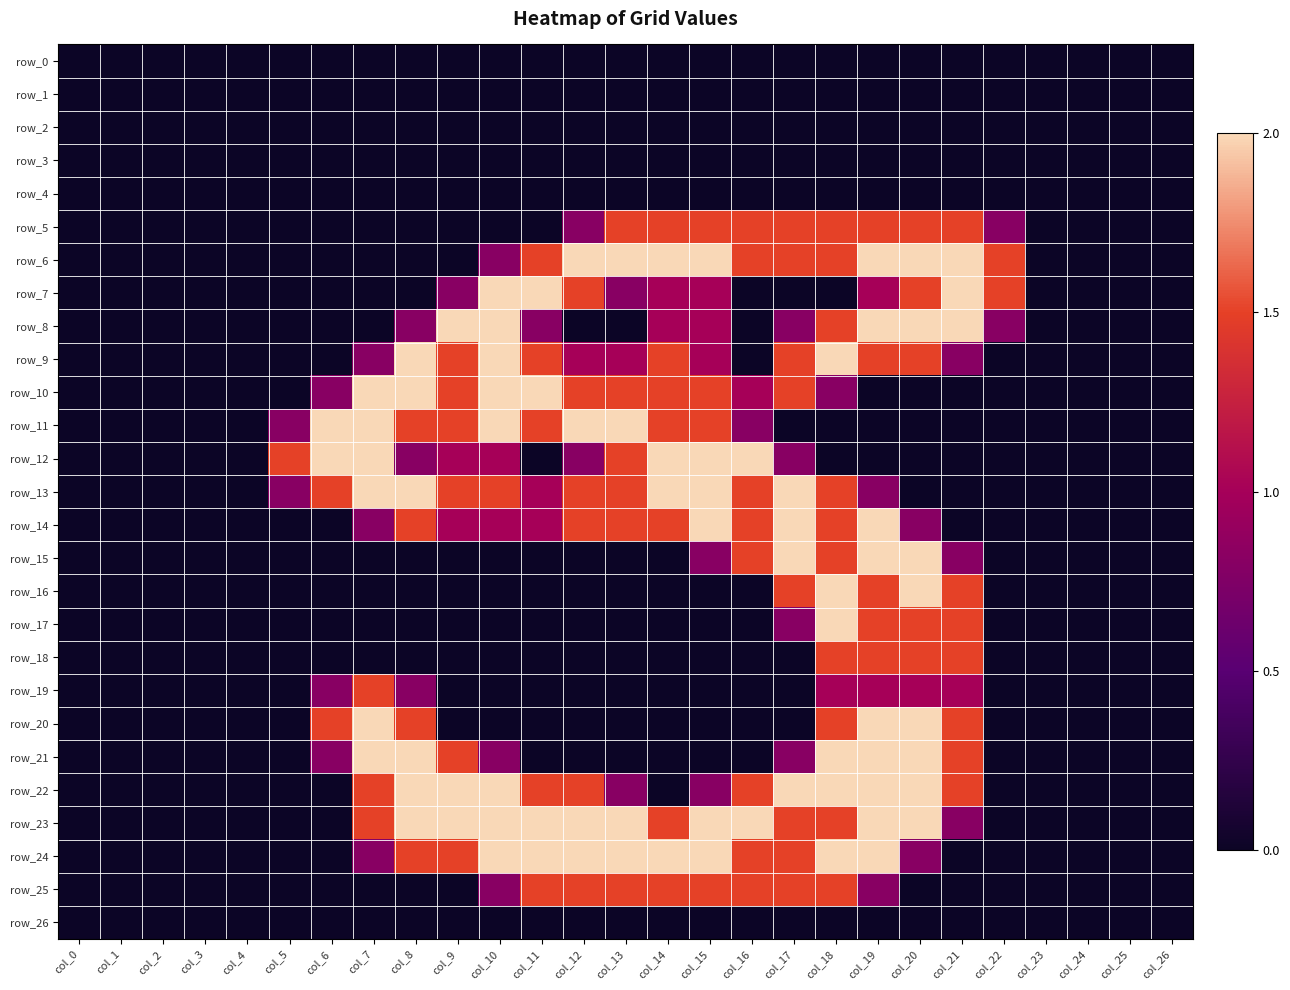

Reading left to right, what are all the values shown in this chart?

row_0: col_0=0.0	col_1=0.0	col_2=0.0	col_3=0.0	col_4=0.0	col_5=0.0	col_6=0.0	col_7=0.0	col_8=0.0	col_9=0.0	col_10=0.0	col_11=0.0	col_12=0.0	col_13=0.0	col_14=0.0	col_15=0.0	col_16=0.0	col_17=0.0	col_18=0.0	col_19=0.0	col_20=0.0	col_21=0.0	col_22=0.0	col_23=0.0	col_24=0.0	col_25=0.0	col_26=0.0
row_1: col_0=0.0	col_1=0.0	col_2=0.0	col_3=0.0	col_4=0.0	col_5=0.0	col_6=0.0	col_7=0.0	col_8=0.0	col_9=0.0	col_10=0.0	col_11=0.0	col_12=0.0	col_13=0.0	col_14=0.0	col_15=0.0	col_16=0.0	col_17=0.0	col_18=0.0	col_19=0.0	col_20=0.0	col_21=0.0	col_22=0.0	col_23=0.0	col_24=0.0	col_25=0.0	col_26=0.0
row_2: col_0=0.0	col_1=0.0	col_2=0.0	col_3=0.0	col_4=0.0	col_5=0.0	col_6=0.0	col_7=0.0	col_8=0.0	col_9=0.0	col_10=0.0	col_11=0.0	col_12=0.0	col_13=0.0	col_14=0.0	col_15=0.0	col_16=0.0	col_17=0.0	col_18=0.0	col_19=0.0	col_20=0.0	col_21=0.0	col_22=0.0	col_23=0.0	col_24=0.0	col_25=0.0	col_26=0.0
row_3: col_0=0.0	col_1=0.0	col_2=0.0	col_3=0.0	col_4=0.0	col_5=0.0	col_6=0.0	col_7=0.0	col_8=0.0	col_9=0.0	col_10=0.0	col_11=0.0	col_12=0.0	col_13=0.0	col_14=0.0	col_15=0.0	col_16=0.0	col_17=0.0	col_18=0.0	col_19=0.0	col_20=0.0	col_21=0.0	col_22=0.0	col_23=0.0	col_24=0.0	col_25=0.0	col_26=0.0
row_4: col_0=0.0	col_1=0.0	col_2=0.0	col_3=0.0	col_4=0.0	col_5=0.0	col_6=0.0	col_7=0.0	col_8=0.0	col_9=0.0	col_10=0.0	col_11=0.0	col_12=0.0	col_13=0.0	col_14=0.0	col_15=0.0	col_16=0.0	col_17=0.0	col_18=0.0	col_19=0.0	col_20=0.0	col_21=0.0	col_22=0.0	col_23=0.0	col_24=0.0	col_25=0.0	col_26=0.0
row_5: col_0=0.0	col_1=0.0	col_2=0.0	col_3=0.0	col_4=0.0	col_5=0.0	col_6=0.0	col_7=0.0	col_8=0.0	col_9=0.0	col_10=0.0	col_11=0.0	col_12=0.8	col_13=1.5	col_14=1.5	col_15=1.5	col_16=1.5	col_17=1.5	col_18=1.5	col_19=1.5	col_20=1.5	col_21=1.5	col_22=0.8	col_23=0.0	col_24=0.0	col_25=0.0	col_26=0.0
row_6: col_0=0.0	col_1=0.0	col_2=0.0	col_3=0.0	col_4=0.0	col_5=0.0	col_6=0.0	col_7=0.0	col_8=0.0	col_9=0.0	col_10=0.8	col_11=1.5	col_12=2.0	col_13=2.0	col_14=2.0	col_15=2.0	col_16=1.5	col_17=1.5	col_18=1.5	col_19=2.0	col_20=2.0	col_21=2.0	col_22=1.5	col_23=0.0	col_24=0.0	col_25=0.0	col_26=0.0
row_7: col_0=0.0	col_1=0.0	col_2=0.0	col_3=0.0	col_4=0.0	col_5=0.0	col_6=0.0	col_7=0.0	col_8=0.0	col_9=0.8	col_10=2.0	col_11=2.0	col_12=1.5	col_13=0.8	col_14=1.0	col_15=1.0	col_16=0.0	col_17=0.0	col_18=0.0	col_19=1.0	col_20=1.5	col_21=2.0	col_22=1.5	col_23=0.0	col_24=0.0	col_25=0.0	col_26=0.0
row_8: col_0=0.0	col_1=0.0	col_2=0.0	col_3=0.0	col_4=0.0	col_5=0.0	col_6=0.0	col_7=0.0	col_8=0.8	col_9=2.0	col_10=2.0	col_11=0.8	col_12=0.0	col_13=0.0	col_14=1.0	col_15=1.0	col_16=0.0	col_17=0.8	col_18=1.5	col_19=2.0	col_20=2.0	col_21=2.0	col_22=0.8	col_23=0.0	col_24=0.0	col_25=0.0	col_26=0.0
row_9: col_0=0.0	col_1=0.0	col_2=0.0	col_3=0.0	col_4=0.0	col_5=0.0	col_6=0.0	col_7=0.8	col_8=2.0	col_9=1.5	col_10=2.0	col_11=1.5	col_12=1.0	col_13=1.0	col_14=1.5	col_15=1.0	col_16=0.0	col_17=1.5	col_18=2.0	col_19=1.5	col_20=1.5	col_21=0.8	col_22=0.0	col_23=0.0	col_24=0.0	col_25=0.0	col_26=0.0
row_10: col_0=0.0	col_1=0.0	col_2=0.0	col_3=0.0	col_4=0.0	col_5=0.0	col_6=0.8	col_7=2.0	col_8=2.0	col_9=1.5	col_10=2.0	col_11=2.0	col_12=1.5	col_13=1.5	col_14=1.5	col_15=1.5	col_16=1.0	col_17=1.5	col_18=0.8	col_19=0.0	col_20=0.0	col_21=0.0	col_22=0.0	col_23=0.0	col_24=0.0	col_25=0.0	col_26=0.0
row_11: col_0=0.0	col_1=0.0	col_2=0.0	col_3=0.0	col_4=0.0	col_5=0.8	col_6=2.0	col_7=2.0	col_8=1.5	col_9=1.5	col_10=2.0	col_11=1.5	col_12=2.0	col_13=2.0	col_14=1.5	col_15=1.5	col_16=0.8	col_17=0.0	col_18=0.0	col_19=0.0	col_20=0.0	col_21=0.0	col_22=0.0	col_23=0.0	col_24=0.0	col_25=0.0	col_26=0.0
row_12: col_0=0.0	col_1=0.0	col_2=0.0	col_3=0.0	col_4=0.0	col_5=1.5	col_6=2.0	col_7=2.0	col_8=0.8	col_9=1.0	col_10=1.0	col_11=0.0	col_12=0.8	col_13=1.5	col_14=2.0	col_15=2.0	col_16=2.0	col_17=0.8	col_18=0.0	col_19=0.0	col_20=0.0	col_21=0.0	col_22=0.0	col_23=0.0	col_24=0.0	col_25=0.0	col_26=0.0
row_13: col_0=0.0	col_1=0.0	col_2=0.0	col_3=0.0	col_4=0.0	col_5=0.8	col_6=1.5	col_7=2.0	col_8=2.0	col_9=1.5	col_10=1.5	col_11=1.0	col_12=1.5	col_13=1.5	col_14=2.0	col_15=2.0	col_16=1.5	col_17=2.0	col_18=1.5	col_19=0.8	col_20=0.0	col_21=0.0	col_22=0.0	col_23=0.0	col_24=0.0	col_25=0.0	col_26=0.0
row_14: col_0=0.0	col_1=0.0	col_2=0.0	col_3=0.0	col_4=0.0	col_5=0.0	col_6=0.0	col_7=0.8	col_8=1.5	col_9=1.0	col_10=1.0	col_11=1.0	col_12=1.5	col_13=1.5	col_14=1.5	col_15=2.0	col_16=1.5	col_17=2.0	col_18=1.5	col_19=2.0	col_20=0.8	col_21=0.0	col_22=0.0	col_23=0.0	col_24=0.0	col_25=0.0	col_26=0.0
row_15: col_0=0.0	col_1=0.0	col_2=0.0	col_3=0.0	col_4=0.0	col_5=0.0	col_6=0.0	col_7=0.0	col_8=0.0	col_9=0.0	col_10=0.0	col_11=0.0	col_12=0.0	col_13=0.0	col_14=0.0	col_15=0.8	col_16=1.5	col_17=2.0	col_18=1.5	col_19=2.0	col_20=2.0	col_21=0.8	col_22=0.0	col_23=0.0	col_24=0.0	col_25=0.0	col_26=0.0
row_16: col_0=0.0	col_1=0.0	col_2=0.0	col_3=0.0	col_4=0.0	col_5=0.0	col_6=0.0	col_7=0.0	col_8=0.0	col_9=0.0	col_10=0.0	col_11=0.0	col_12=0.0	col_13=0.0	col_14=0.0	col_15=0.0	col_16=0.0	col_17=1.5	col_18=2.0	col_19=1.5	col_20=2.0	col_21=1.5	col_22=0.0	col_23=0.0	col_24=0.0	col_25=0.0	col_26=0.0
row_17: col_0=0.0	col_1=0.0	col_2=0.0	col_3=0.0	col_4=0.0	col_5=0.0	col_6=0.0	col_7=0.0	col_8=0.0	col_9=0.0	col_10=0.0	col_11=0.0	col_12=0.0	col_13=0.0	col_14=0.0	col_15=0.0	col_16=0.0	col_17=0.8	col_18=2.0	col_19=1.5	col_20=1.5	col_21=1.5	col_22=0.0	col_23=0.0	col_24=0.0	col_25=0.0	col_26=0.0
row_18: col_0=0.0	col_1=0.0	col_2=0.0	col_3=0.0	col_4=0.0	col_5=0.0	col_6=0.0	col_7=0.0	col_8=0.0	col_9=0.0	col_10=0.0	col_11=0.0	col_12=0.0	col_13=0.0	col_14=0.0	col_15=0.0	col_16=0.0	col_17=0.0	col_18=1.5	col_19=1.5	col_20=1.5	col_21=1.5	col_22=0.0	col_23=0.0	col_24=0.0	col_25=0.0	col_26=0.0
row_19: col_0=0.0	col_1=0.0	col_2=0.0	col_3=0.0	col_4=0.0	col_5=0.0	col_6=0.8	col_7=1.5	col_8=0.8	col_9=0.0	col_10=0.0	col_11=0.0	col_12=0.0	col_13=0.0	col_14=0.0	col_15=0.0	col_16=0.0	col_17=0.0	col_18=1.0	col_19=1.0	col_20=1.0	col_21=1.0	col_22=0.0	col_23=0.0	col_24=0.0	col_25=0.0	col_26=0.0
row_20: col_0=0.0	col_1=0.0	col_2=0.0	col_3=0.0	col_4=0.0	col_5=0.0	col_6=1.5	col_7=2.0	col_8=1.5	col_9=0.0	col_10=0.0	col_11=0.0	col_12=0.0	col_13=0.0	col_14=0.0	col_15=0.0	col_16=0.0	col_17=0.0	col_18=1.5	col_19=2.0	col_20=2.0	col_21=1.5	col_22=0.0	col_23=0.0	col_24=0.0	col_25=0.0	col_26=0.0
row_21: col_0=0.0	col_1=0.0	col_2=0.0	col_3=0.0	col_4=0.0	col_5=0.0	col_6=0.8	col_7=2.0	col_8=2.0	col_9=1.5	col_10=0.8	col_11=0.0	col_12=0.0	col_13=0.0	col_14=0.0	col_15=0.0	col_16=0.0	col_17=0.8	col_18=2.0	col_19=2.0	col_20=2.0	col_21=1.5	col_22=0.0	col_23=0.0	col_24=0.0	col_25=0.0	col_26=0.0
row_22: col_0=0.0	col_1=0.0	col_2=0.0	col_3=0.0	col_4=0.0	col_5=0.0	col_6=0.0	col_7=1.5	col_8=2.0	col_9=2.0	col_10=2.0	col_11=1.5	col_12=1.5	col_13=0.8	col_14=0.0	col_15=0.8	col_16=1.5	col_17=2.0	col_18=2.0	col_19=2.0	col_20=2.0	col_21=1.5	col_22=0.0	col_23=0.0	col_24=0.0	col_25=0.0	col_26=0.0
row_23: col_0=0.0	col_1=0.0	col_2=0.0	col_3=0.0	col_4=0.0	col_5=0.0	col_6=0.0	col_7=1.5	col_8=2.0	col_9=2.0	col_10=2.0	col_11=2.0	col_12=2.0	col_13=2.0	col_14=1.5	col_15=2.0	col_16=2.0	col_17=1.5	col_18=1.5	col_19=2.0	col_20=2.0	col_21=0.8	col_22=0.0	col_23=0.0	col_24=0.0	col_25=0.0	col_26=0.0
row_24: col_0=0.0	col_1=0.0	col_2=0.0	col_3=0.0	col_4=0.0	col_5=0.0	col_6=0.0	col_7=0.8	col_8=1.5	col_9=1.5	col_10=2.0	col_11=2.0	col_12=2.0	col_13=2.0	col_14=2.0	col_15=2.0	col_16=1.5	col_17=1.5	col_18=2.0	col_19=2.0	col_20=0.8	col_21=0.0	col_22=0.0	col_23=0.0	col_24=0.0	col_25=0.0	col_26=0.0
row_25: col_0=0.0	col_1=0.0	col_2=0.0	col_3=0.0	col_4=0.0	col_5=0.0	col_6=0.0	col_7=0.0	col_8=0.0	col_9=0.0	col_10=0.8	col_11=1.5	col_12=1.5	col_13=1.5	col_14=1.5	col_15=1.5	col_16=1.5	col_17=1.5	col_18=1.5	col_19=0.8	col_20=0.0	col_21=0.0	col_22=0.0	col_23=0.0	col_24=0.0	col_25=0.0	col_26=0.0
row_26: col_0=0.0	col_1=0.0	col_2=0.0	col_3=0.0	col_4=0.0	col_5=0.0	col_6=0.0	col_7=0.0	col_8=0.0	col_9=0.0	col_10=0.0	col_11=0.0	col_12=0.0	col_13=0.0	col_14=0.0	col_15=0.0	col_16=0.0	col_17=0.0	col_18=0.0	col_19=0.0	col_20=0.0	col_21=0.0	col_22=0.0	col_23=0.0	col_24=0.0	col_25=0.0	col_26=0.0